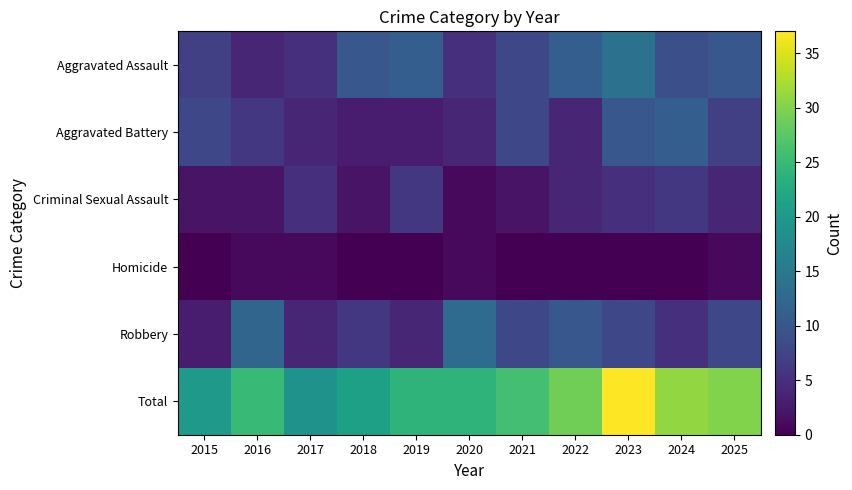

Reading right to left, transcribe all the data shown in this chart.

Aggravated Assault: 2025=10	2024=9	2023=14	2022=11	2021=8	2020=5	2019=11	2018=10	2017=5	2016=4	2015=7
Aggravated Battery: 2025=7	2024=11	2023=10	2022=4	2021=8	2020=4	2019=3	2018=3	2017=4	2016=6	2015=8
Criminal Sexual Assault: 2025=4	2024=6	2023=5	2022=4	2021=2	2020=1	2019=6	2018=2	2017=5	2016=2	2015=2
Homicide: 2025=1	2024=0	2023=0	2022=0	2021=0	2020=1	2019=0	2018=0	2017=1	2016=1	2015=0
Robbery: 2025=8	2024=5	2023=8	2022=10	2021=8	2020=13	2019=4	2018=6	2017=4	2016=12	2015=3
Total: 2025=30	2024=31	2023=37	2022=29	2021=26	2020=24	2019=24	2018=21	2017=19	2016=25	2015=20